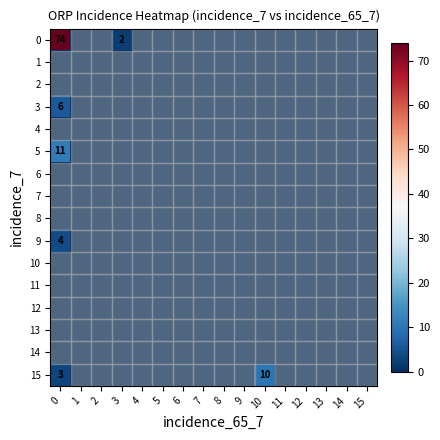

List the labels in order of 3 value, largest first.

0, 1, 2, 3, 4, 5, 6, 7, 8, 9, 10, 11, 12, 13, 14, 15